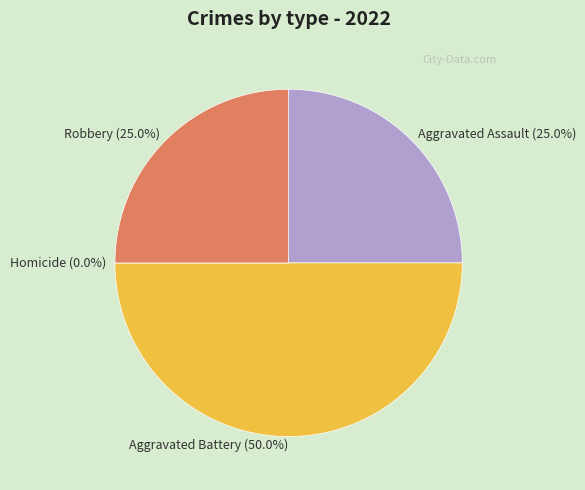

The Homicide slice represents 0% of the pie. True or false?

True